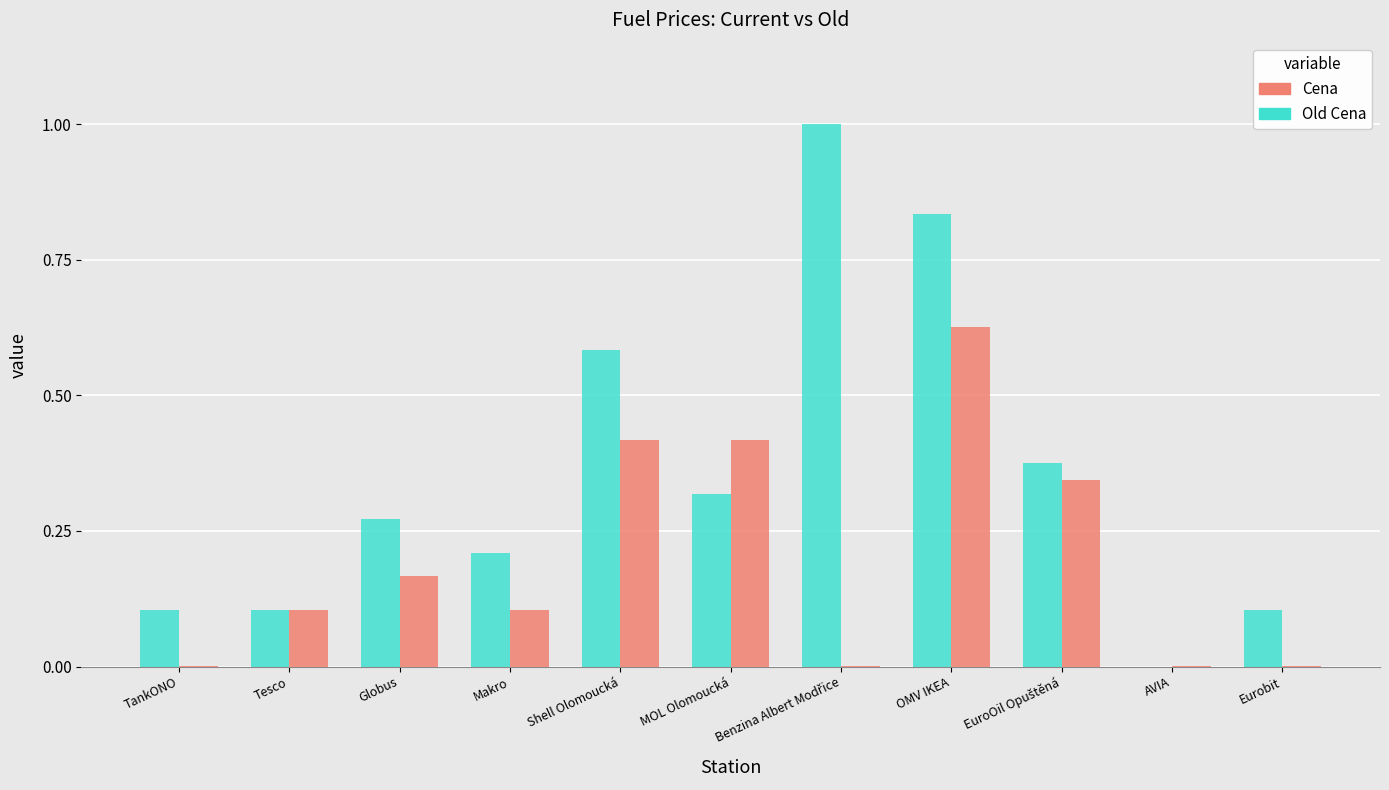

The value of Old Cena at OMV IKEA is 1.2. True or false?

False